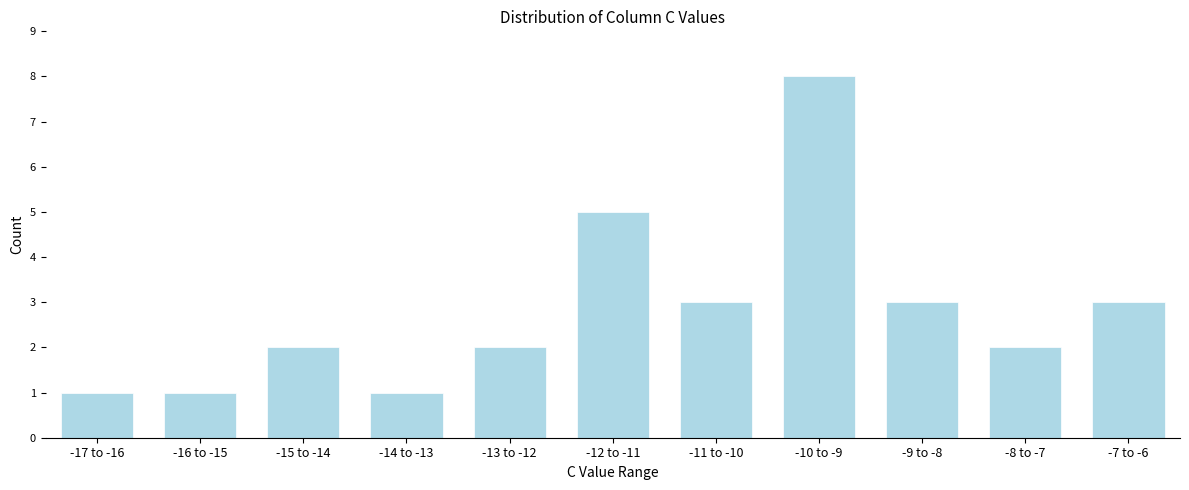

Reading left to right, transcribe all the data shown in this chart.

-17 to -16=1	-16 to -15=1	-15 to -14=2	-14 to -13=1	-13 to -12=2	-12 to -11=5	-11 to -10=3	-10 to -9=8	-9 to -8=3	-8 to -7=2	-7 to -6=3